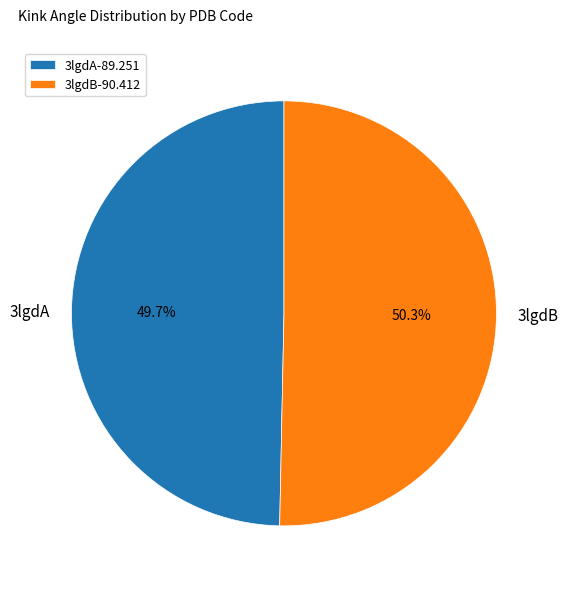

What percentage is the 3lgdA slice, to the nearest percent?

50%